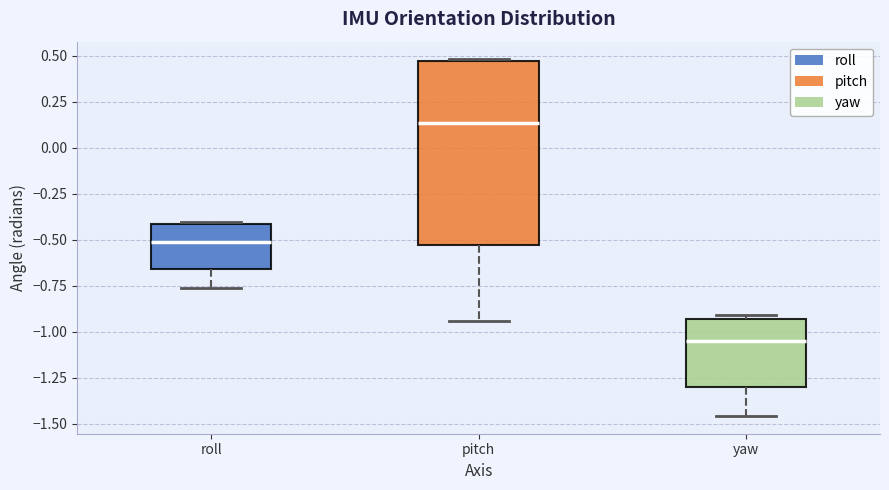

Reading left to right, transcribe this box plot: for each box, give where its median line is, the range the box spans, and where its two whiskers end, as read against the y-axis. The values are not printed on the chart, so give them approximately, as read against the axis.

roll: median -0.50, box -0.65 to -0.40, whiskers -0.75 to -0.40
pitch: median 0.15, box -0.55 to 0.45, whiskers -0.95 to 0.50
yaw: median -1.05, box -1.30 to -0.95, whiskers -1.45 to -0.90